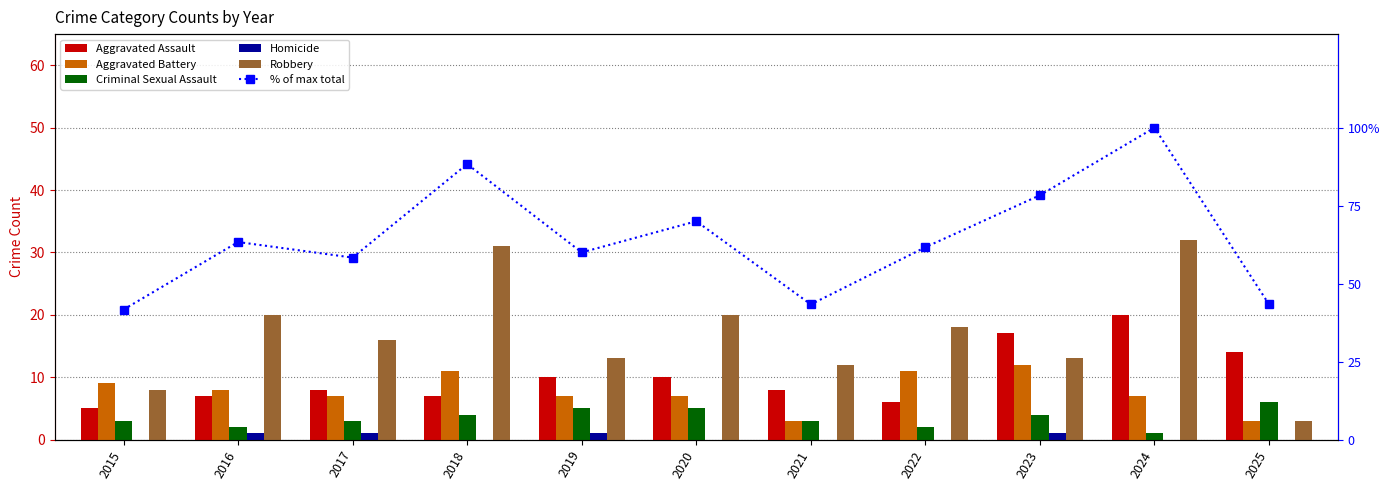

Which category has the lowest value in the % of max total series?

2015